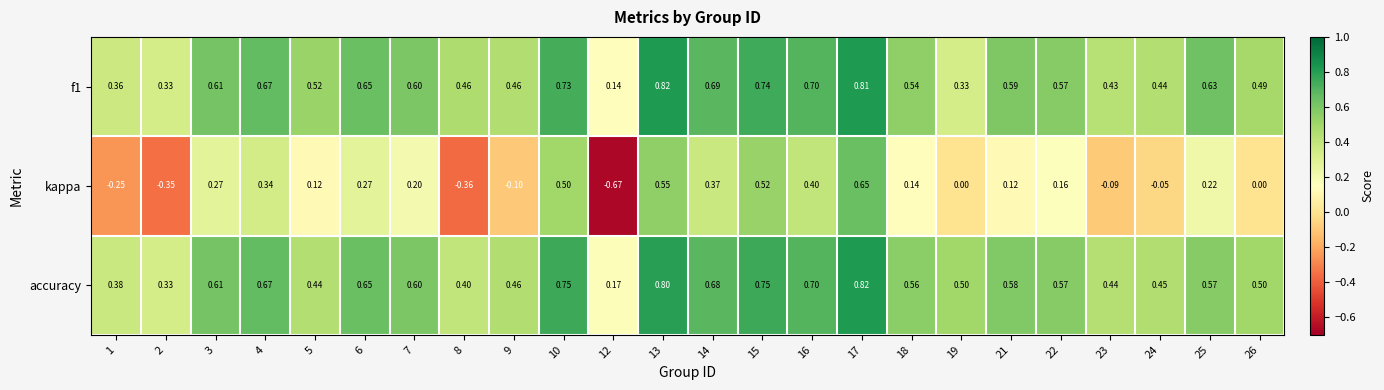

Which series has the largest total across all categories?

accuracy